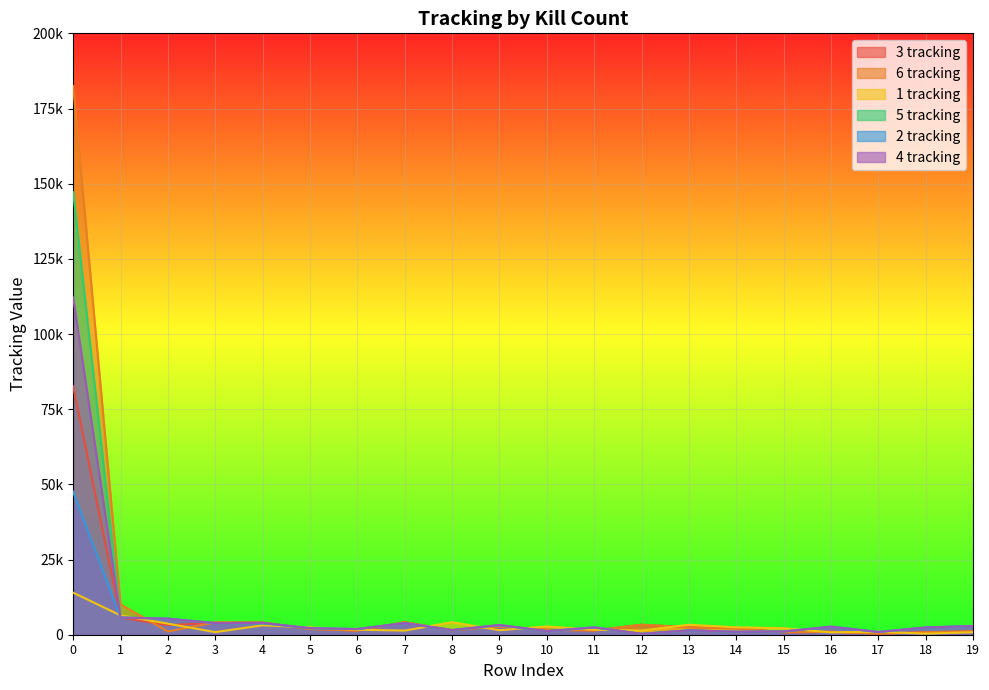

Rank the series by their average value, from highest to lowest.

6 tracking, 5 tracking, 4 tracking, 3 tracking, 2 tracking, 1 tracking